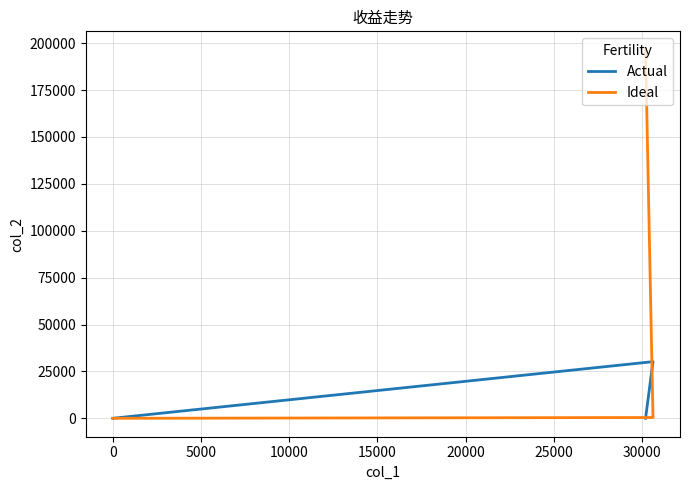

Does the chart have visible grid lines?

Yes